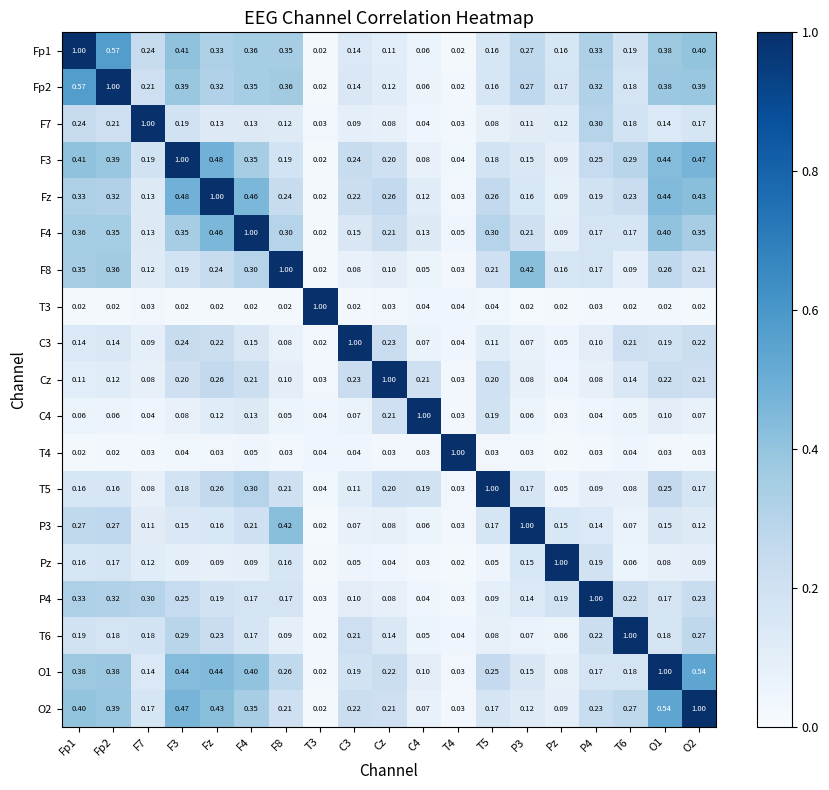

Is the value of P3 at Fp2 greater than the value of O2 at Fp2?

No